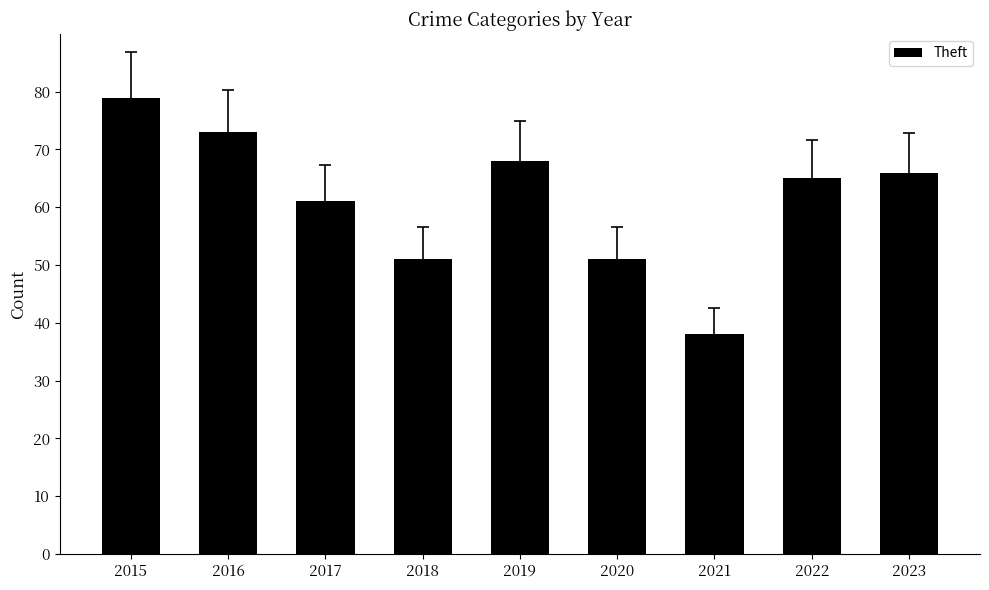

The value at 2019 is 68. True or false?

True